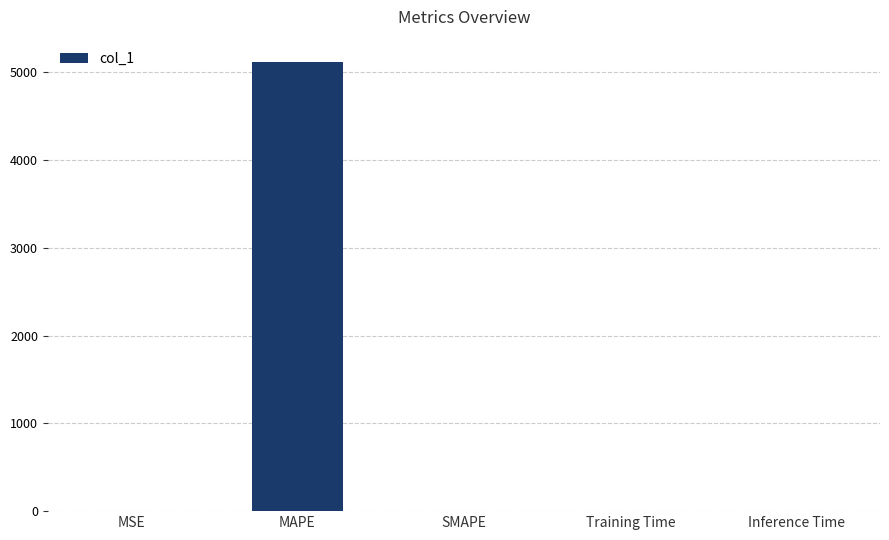

The value at MAPE is 3540.2. True or false?

False